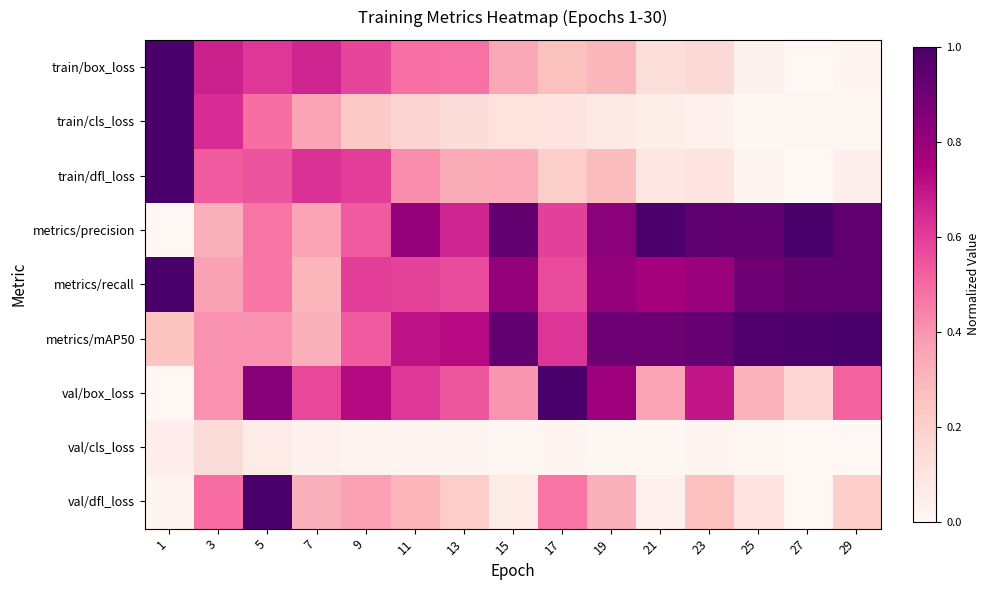

Reading left to right, what are all the values shown in this chart?

train/box_loss: 1=1.0	3=0.7	5=0.6	7=0.7	9=0.6	11=0.5	13=0.5	15=0.3	17=0.3	19=0.3	21=0.1	23=0.1	25=0.0	27=0.0	29=0.0
train/cls_loss: 1=1.0	3=0.6	5=0.5	7=0.4	9=0.2	11=0.2	13=0.1	15=0.1	17=0.1	19=0.1	21=0.0	23=0.0	25=0.0	27=0.0	29=0.0
train/dfl_loss: 1=1.0	3=0.5	5=0.5	7=0.6	9=0.6	11=0.4	13=0.3	15=0.3	17=0.2	19=0.3	21=0.1	23=0.1	25=0.0	27=0.0	29=0.0
metrics/precision: 1=0.0	3=0.3	5=0.5	7=0.4	9=0.5	11=0.8	13=0.7	15=0.9	17=0.6	19=0.8	21=1.0	23=0.9	25=0.9	27=1.0	29=0.9
metrics/recall: 1=1.0	3=0.4	5=0.5	7=0.3	9=0.6	11=0.6	13=0.6	15=0.8	17=0.6	19=0.8	21=0.8	23=0.8	25=0.9	27=0.9	29=0.9
metrics/mAP50: 1=0.2	3=0.4	5=0.4	7=0.3	9=0.5	11=0.7	13=0.7	15=0.9	17=0.6	19=0.9	21=0.9	23=0.9	25=1.0	27=1.0	29=1.0
val/box_loss: 1=0.0	3=0.4	5=0.8	7=0.6	9=0.7	11=0.6	13=0.5	15=0.4	17=1.0	19=0.8	21=0.4	23=0.7	25=0.3	27=0.2	29=0.5
val/cls_loss: 1=0.1	3=0.1	5=0.1	7=0.0	9=0.0	11=0.0	13=0.0	15=0.0	17=0.0	19=0.0	21=0.0	23=0.0	25=0.0	27=0.0	29=0.0
val/dfl_loss: 1=0.0	3=0.5	5=1.0	7=0.3	9=0.4	11=0.3	13=0.2	15=0.1	17=0.5	19=0.3	21=0.0	23=0.3	25=0.1	27=0.0	29=0.2